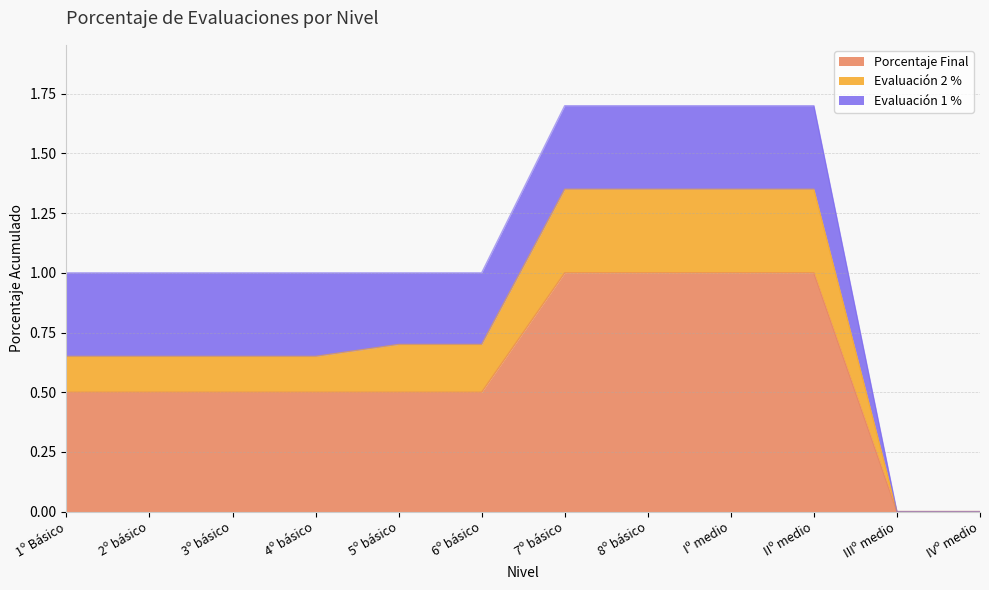

What is the average value of the Evaluación 2 % series?

0.8